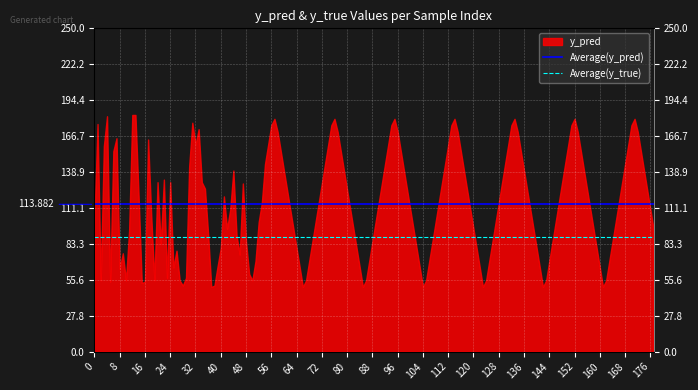

Is it true that Average(y_pred) equals 113.9 at 0?

True